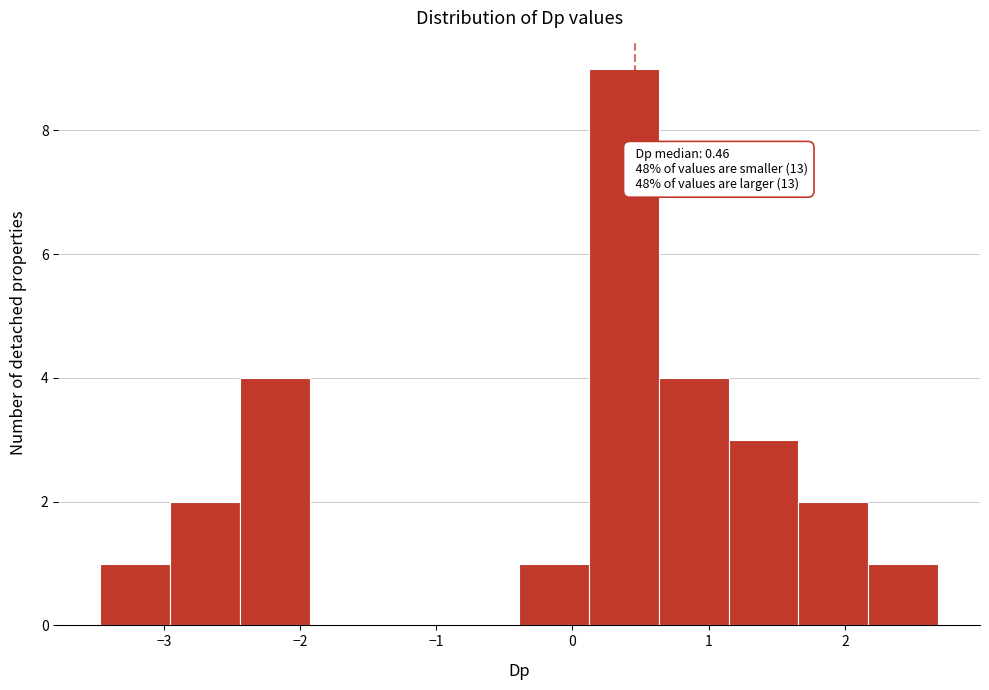

Over which range of the x-axis is the bar tallest?

0.1 to 0.6